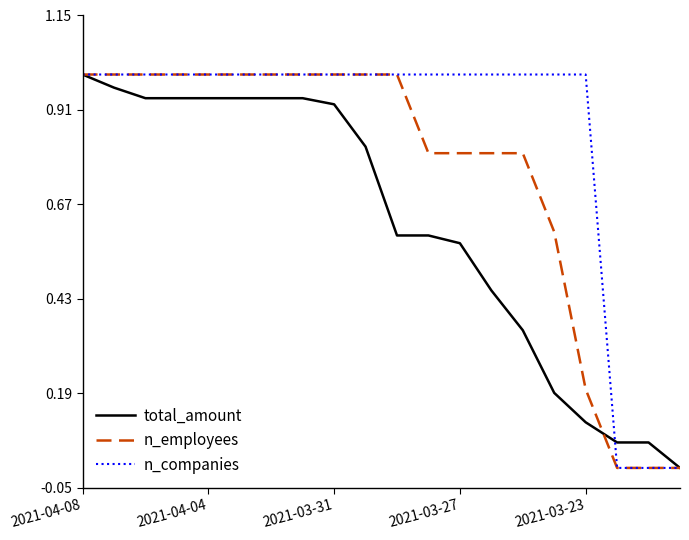

Rank the series by their average value, from highest to lowest.

n_companies, n_employees, total_amount